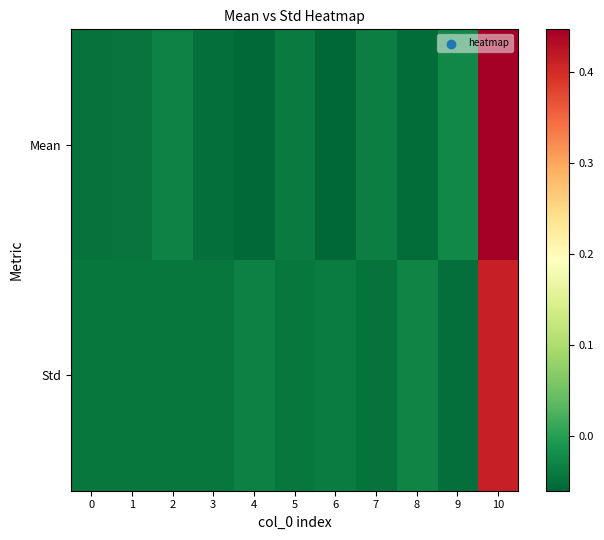

Which series has the widest spread of values?

Mean